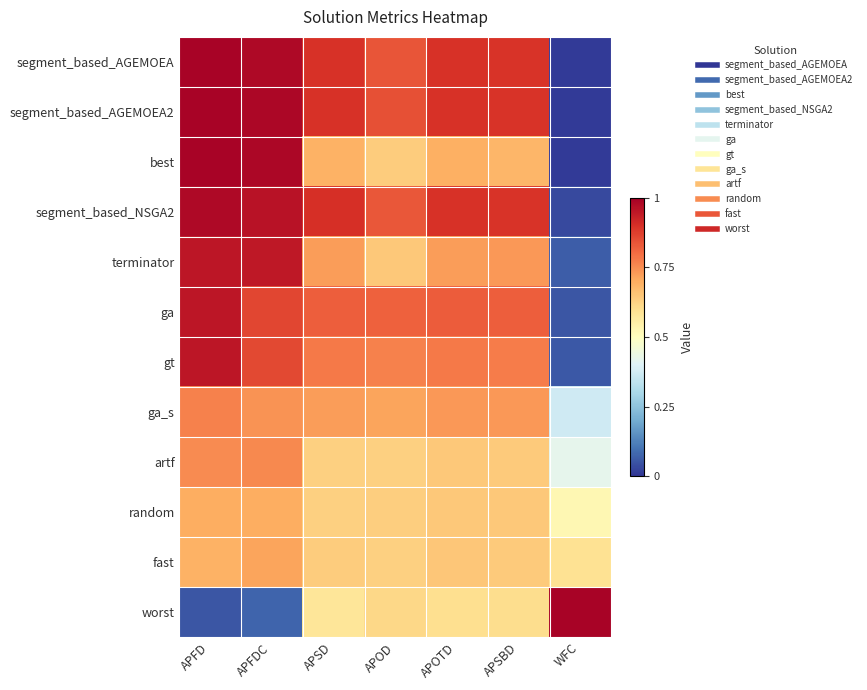

Reading right to left, list all the values displayed in this chart.

segment_based_AGEMOEA: WFC=0.0	APSBD=0.9	APOTD=0.9	APOD=0.8	APSD=0.9	APFDC=1.0	APFD=1.0
segment_based_AGEMOEA2: WFC=0.0	APSBD=0.9	APOTD=0.9	APOD=0.8	APSD=0.9	APFDC=1.0	APFD=1.0
best: WFC=0.0	APSBD=0.7	APOTD=0.7	APOD=0.6	APSD=0.7	APFDC=1.0	APFD=1.0
segment_based_NSGA2: WFC=0.0	APSBD=0.9	APOTD=0.9	APOD=0.8	APSD=0.9	APFDC=1.0	APFD=1.0
terminator: WFC=0.1	APSBD=0.7	APOTD=0.7	APOD=0.6	APSD=0.7	APFDC=0.9	APFD=1.0
ga: WFC=0.1	APSBD=0.8	APOTD=0.8	APOD=0.8	APSD=0.8	APFDC=0.9	APFD=1.0
gt: WFC=0.1	APSBD=0.8	APOTD=0.8	APOD=0.8	APSD=0.8	APFDC=0.9	APFD=0.9
ga_s: WFC=0.4	APSBD=0.7	APOTD=0.7	APOD=0.7	APSD=0.7	APFDC=0.7	APFD=0.8
artf: WFC=0.4	APSBD=0.6	APOTD=0.6	APOD=0.6	APSD=0.6	APFDC=0.8	APFD=0.8
random: WFC=0.5	APSBD=0.6	APOTD=0.6	APOD=0.6	APSD=0.6	APFDC=0.7	APFD=0.7
fast: WFC=0.6	APSBD=0.6	APOTD=0.7	APOD=0.6	APSD=0.6	APFDC=0.7	APFD=0.7
worst: WFC=1.0	APSBD=0.6	APOTD=0.6	APOD=0.6	APSD=0.6	APFDC=0.1	APFD=0.1